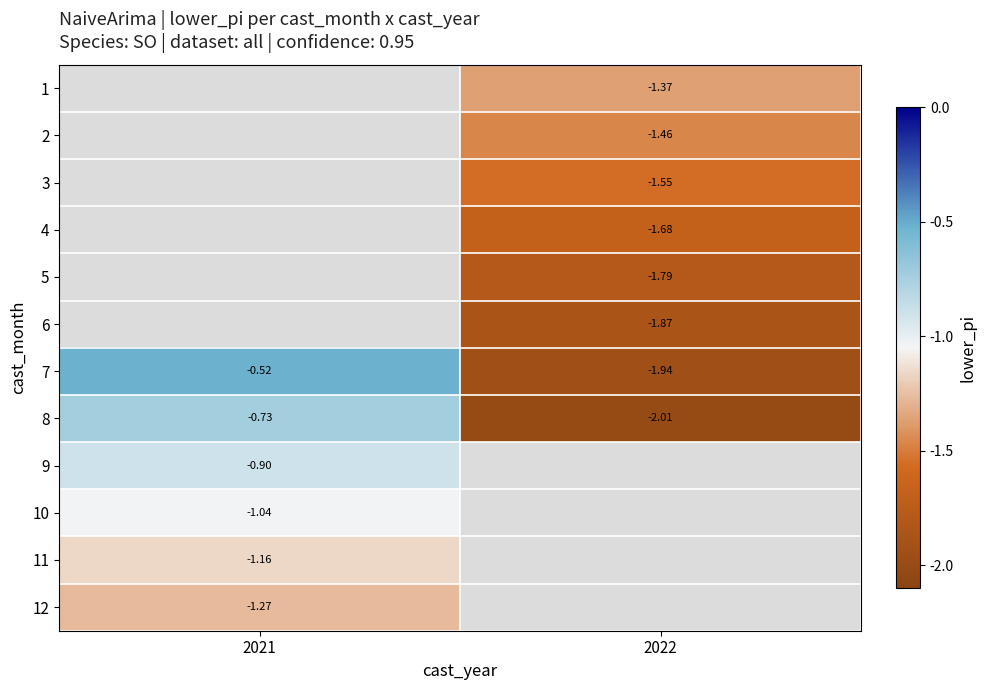

How many data points does each series have?

2